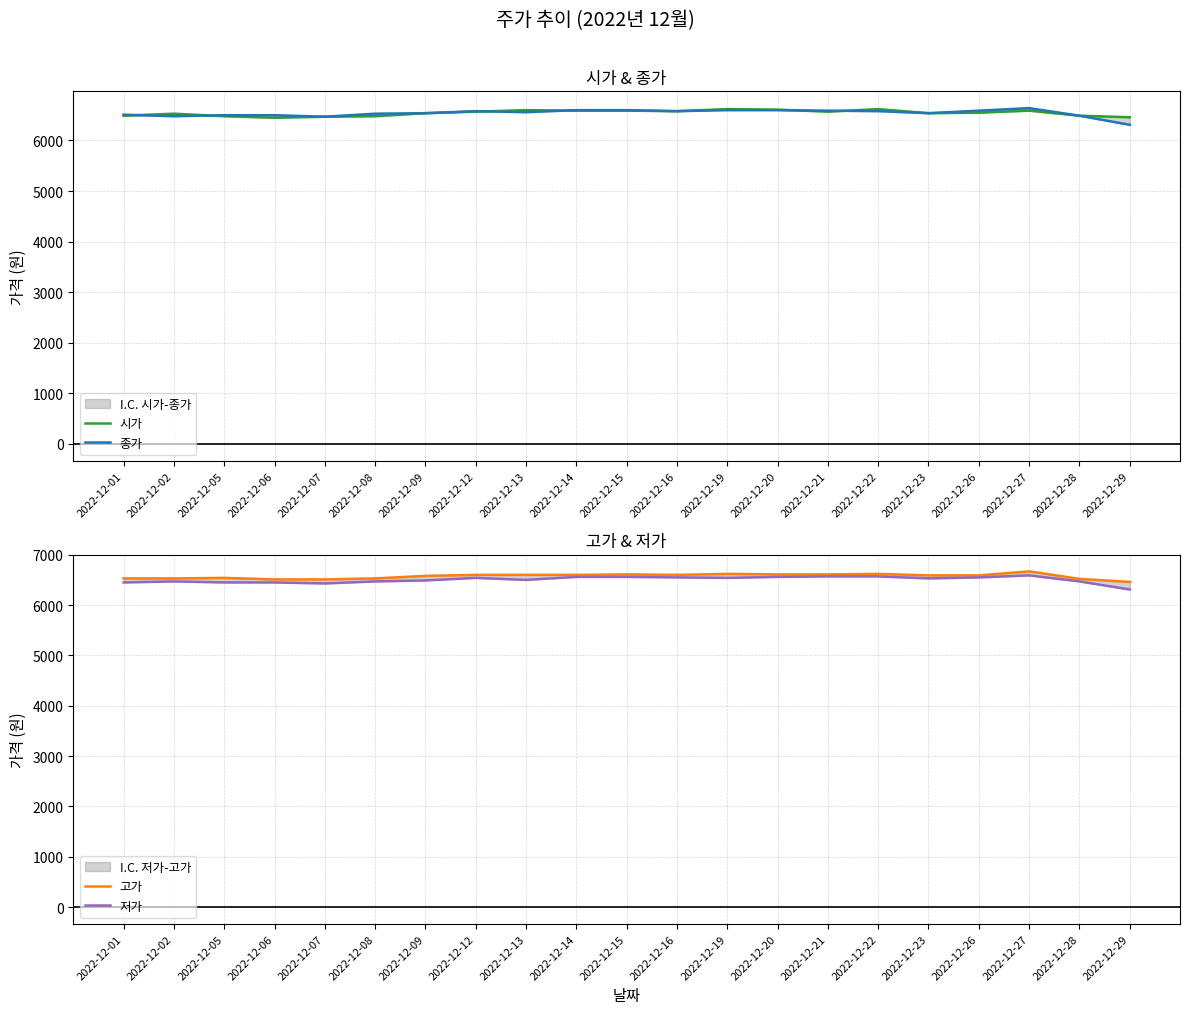

Reading right to left, list all the values displayed in this chart.

시가: 2022-12-29=6460	2022-12-28=6490	2022-12-27=6590	2022-12-26=6550	2022-12-23=6540	2022-12-22=6620	2022-12-21=6570	2022-12-20=6610	2022-12-19=6620	2022-12-16=6580	2022-12-15=6590	2022-12-14=6590	2022-12-13=6600	2022-12-12=6570	2022-12-09=6540	2022-12-08=6480	2022-12-07=6470	2022-12-06=6450	2022-12-05=6480	2022-12-02=6530	2022-12-01=6490
종가: 2022-12-29=6310	2022-12-28=6490	2022-12-27=6640	2022-12-26=6590	2022-12-23=6540	2022-12-22=6580	2022-12-21=6590	2022-12-20=6600	2022-12-19=6600	2022-12-16=6580	2022-12-15=6600	2022-12-14=6600	2022-12-13=6560	2022-12-12=6580	2022-12-09=6540	2022-12-08=6530	2022-12-07=6470	2022-12-06=6500	2022-12-05=6500	2022-12-02=6480	2022-12-01=6510
고가: 2022-12-29=6460	2022-12-28=6520	2022-12-27=6670	2022-12-26=6590	2022-12-23=6590	2022-12-22=6620	2022-12-21=6610	2022-12-20=6610	2022-12-19=6620	2022-12-16=6600	2022-12-15=6610	2022-12-14=6600	2022-12-13=6600	2022-12-12=6600	2022-12-09=6580	2022-12-08=6530	2022-12-07=6510	2022-12-06=6510	2022-12-05=6540	2022-12-02=6530	2022-12-01=6530
저가: 2022-12-29=6310	2022-12-28=6470	2022-12-27=6590	2022-12-26=6550	2022-12-23=6530	2022-12-22=6570	2022-12-21=6570	2022-12-20=6560	2022-12-19=6540	2022-12-16=6550	2022-12-15=6560	2022-12-14=6560	2022-12-13=6500	2022-12-12=6540	2022-12-09=6490	2022-12-08=6470	2022-12-07=6430	2022-12-06=6450	2022-12-05=6450	2022-12-02=6470	2022-12-01=6450